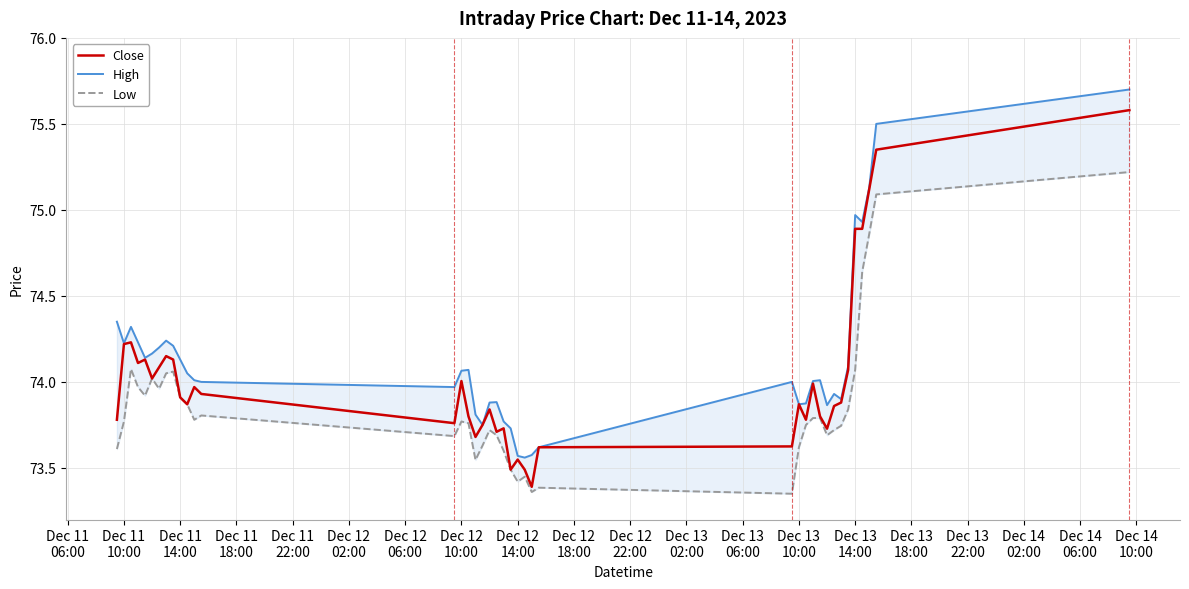

Reading right to left, extract all data points from this chart.

Close: 75.6	75.3	75.1	74.9	74.9	74.1	73.9	73.9	73.7	73.8	74.0	73.8	73.9	73.6	73.6	73.4	73.5	73.5	73.5	73.7	73.7	73.8	73.8	73.7	73.8	74.0	73.8	73.9	74.0	73.9	73.9	74.1	74.2	74.1	74.0	74.1	74.1	74.2	74.2	73.8
High: 75.7	75.5	75.1	74.9	75.0	74.1	73.9	73.9	73.9	74.0	74.0	73.9	73.9	74.0	73.6	73.6	73.6	73.6	73.7	73.8	73.9	73.9	73.8	73.8	74.1	74.1	74.0	74.0	74.0	74.1	74.1	74.2	74.2	74.2	74.2	74.1	74.2	74.3	74.2	74.3
Low: 75.2	75.1	74.9	74.6	74.1	73.8	73.7	73.7	73.7	73.8	73.8	73.8	73.6	73.3	73.4	73.4	73.4	73.4	73.5	73.6	73.7	73.7	73.6	73.5	73.8	73.8	73.7	73.8	73.8	73.9	73.9	74.1	74.1	74.0	74.0	73.9	74.0	74.1	73.8	73.6